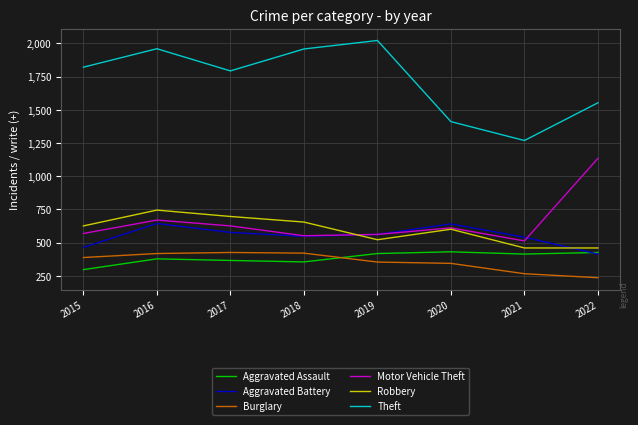

True or false: Motor Vehicle Theft and Theft intersect in this chart.

False